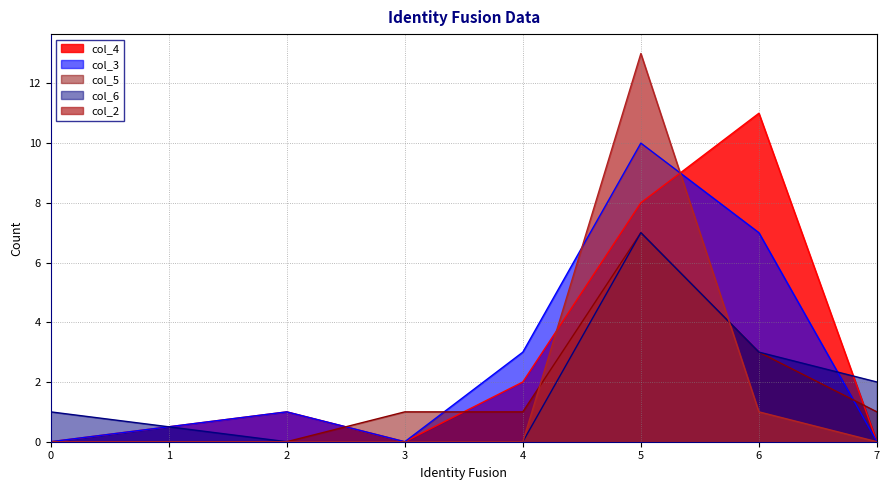

Which has a higher value, 3 or 6?

6